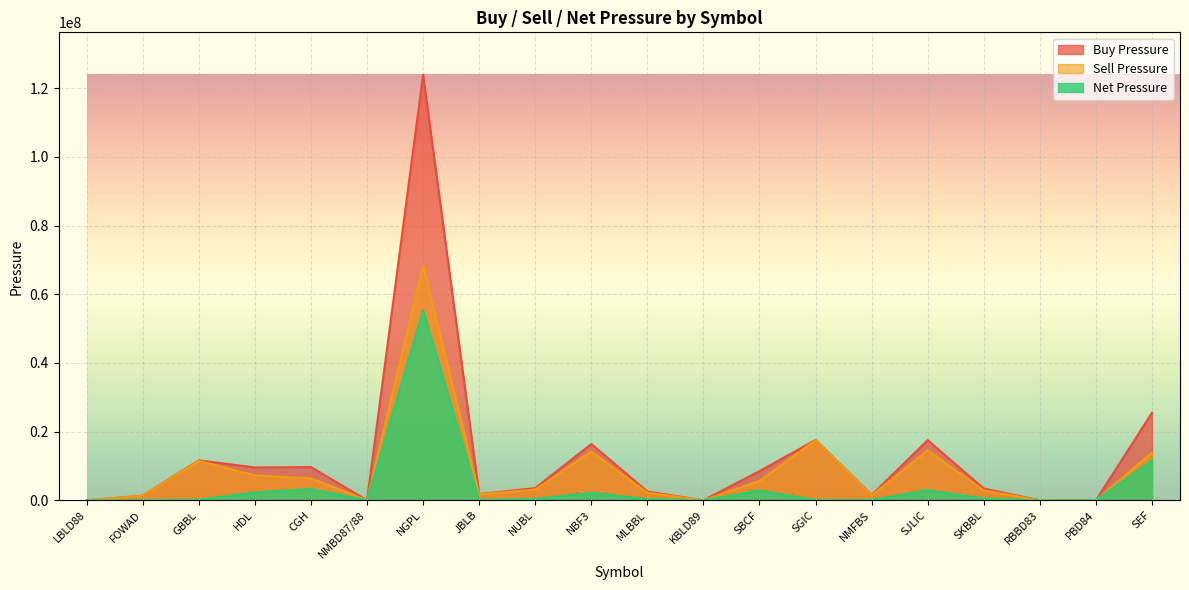

Rank the series at LBLD88 from lowest to highest value.

Sell Pressure, Net Pressure, Buy Pressure